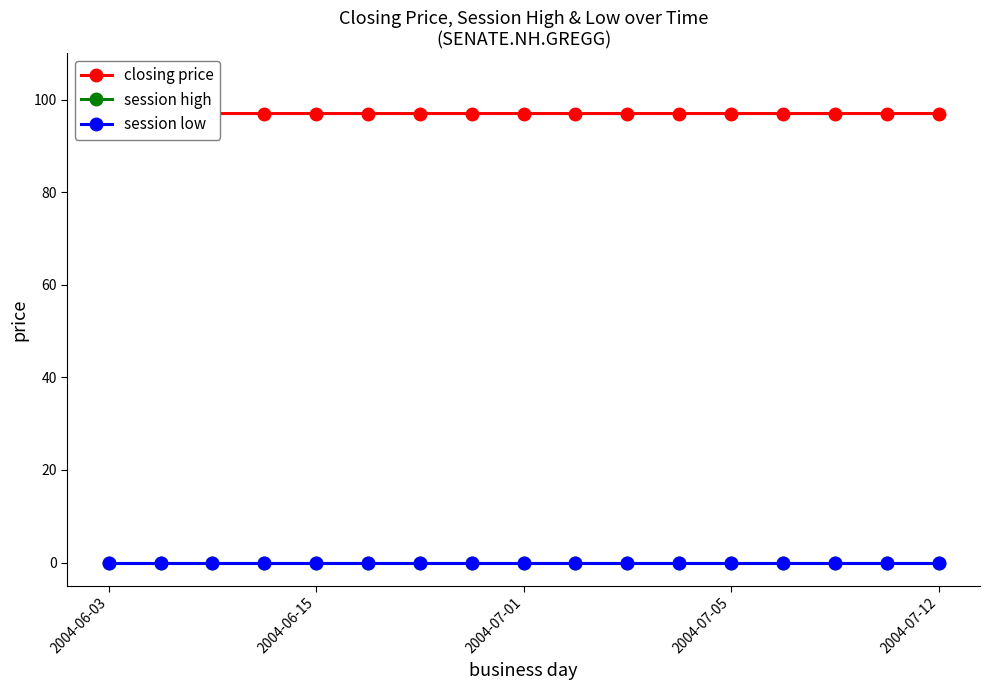

How many categories are shown in the chart?

17